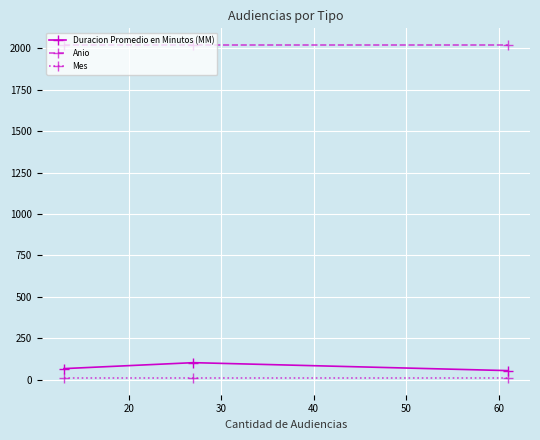

Count the number of categories in the chart.

3